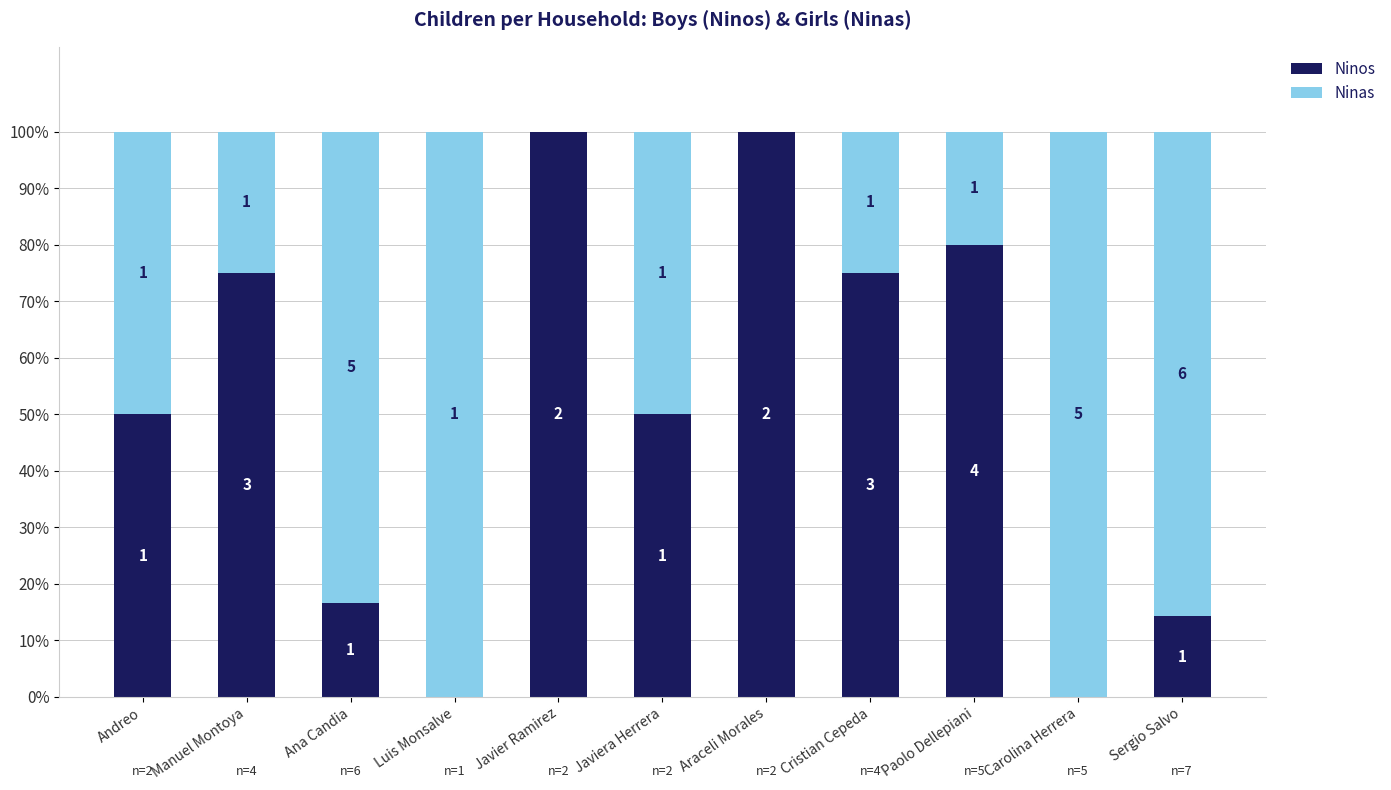

What are all the series names shown in the legend?

Ninos, Ninas